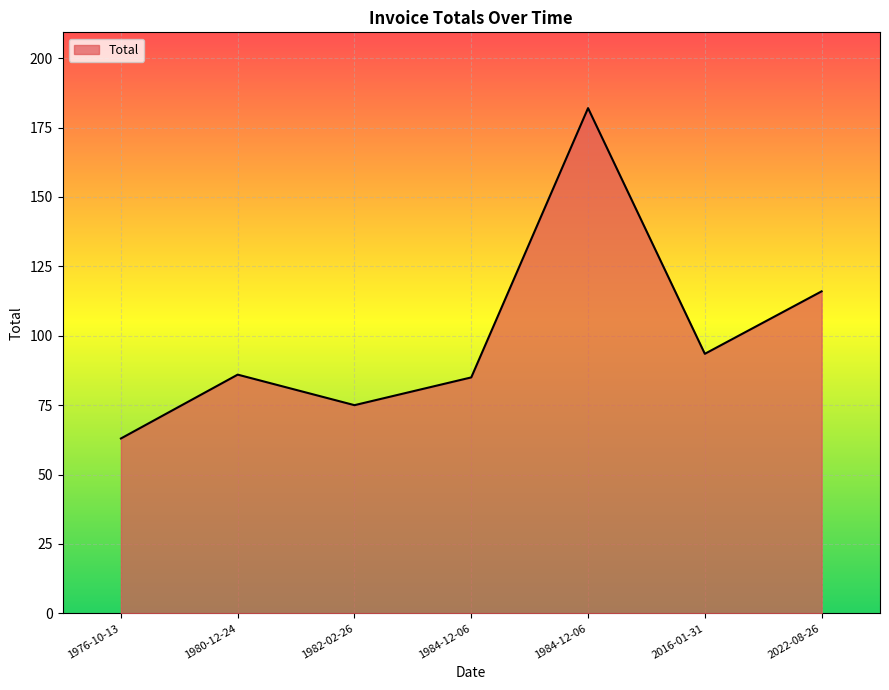

Count the number of data series in this chart.

1